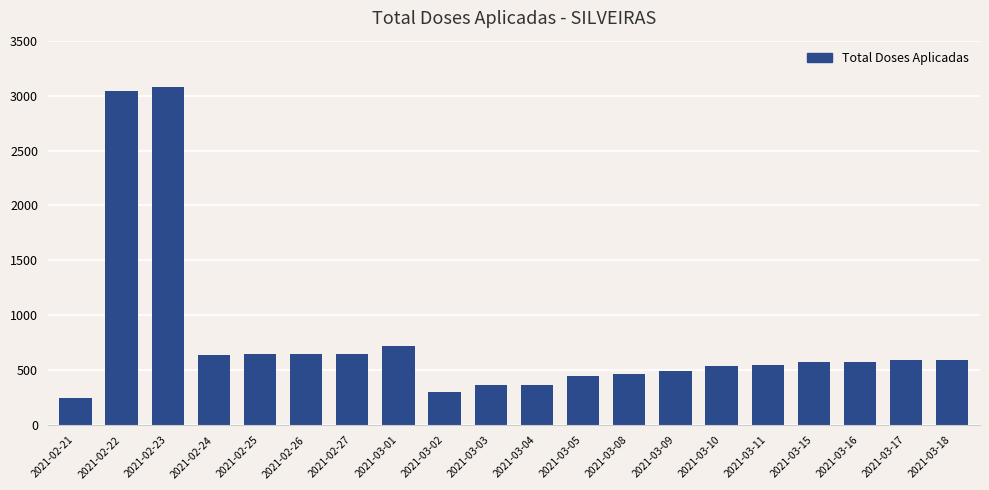

What is the maximum value shown in the chart?

3080